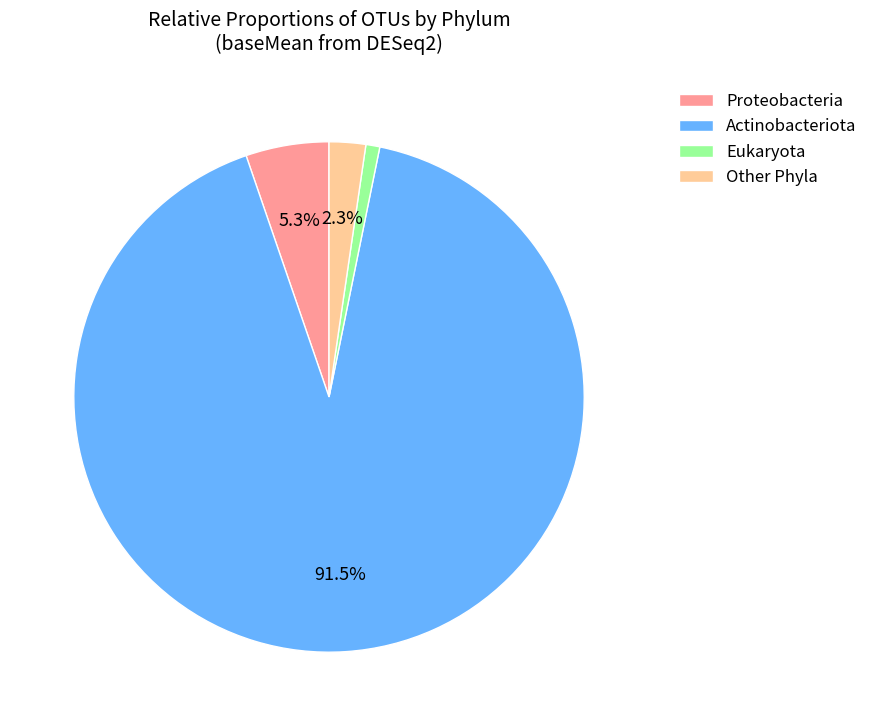

What is the total percentage of Actinobacteriota and Proteobacteria?

96.8%